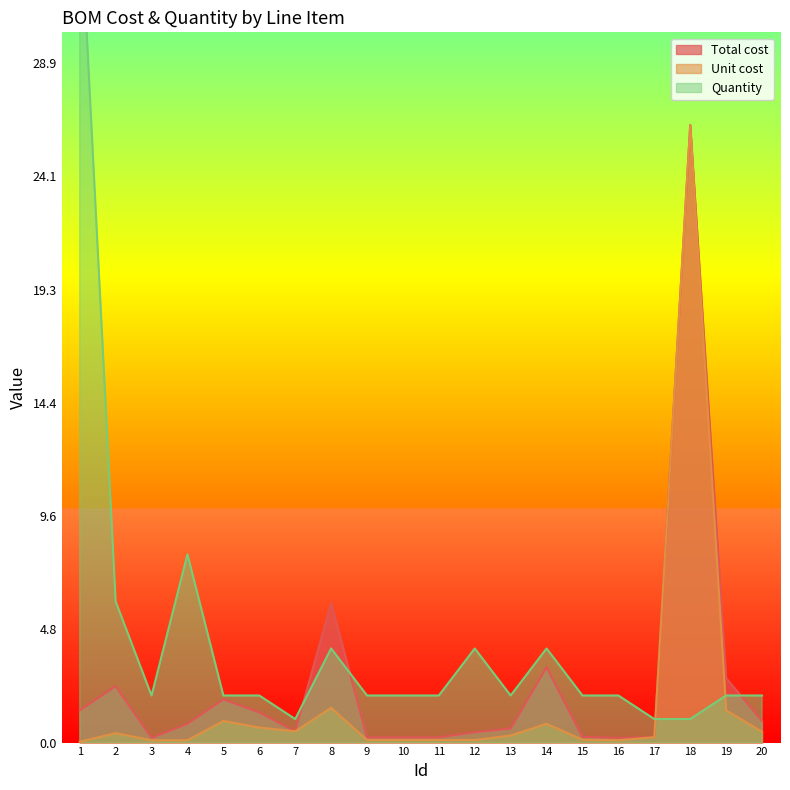

How many interior local valleys does the Quantity series have?

3